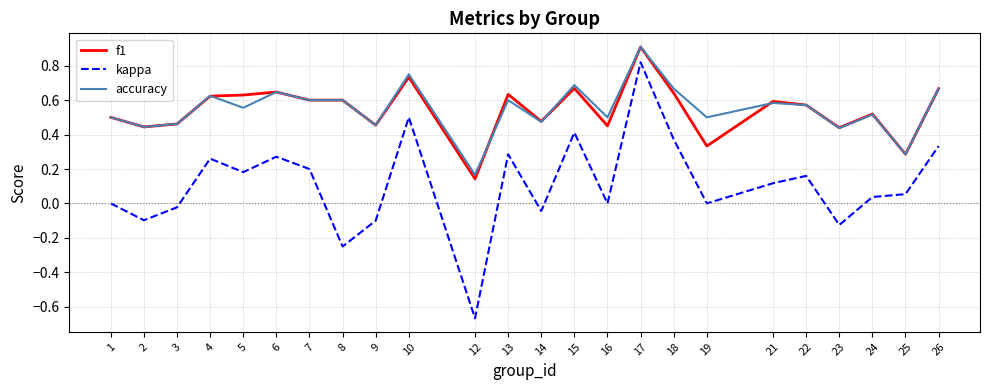

At which category does the chart reach its minimum across all series?

12